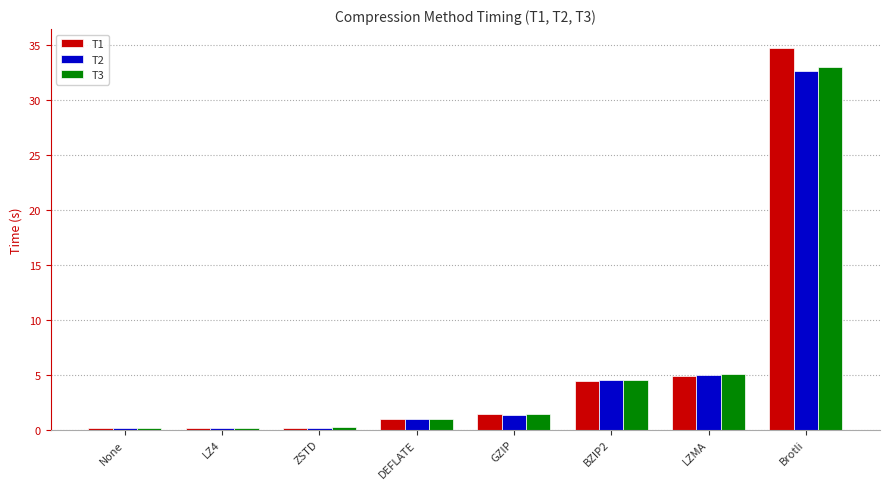

What is the difference between the second highest and minimum values in the T3 series?

4.9